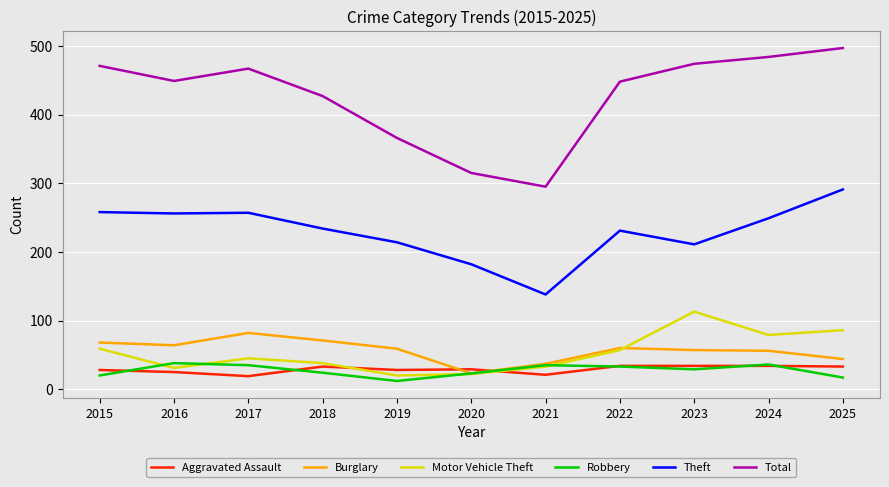

What is the average value of the Burglary series?

56